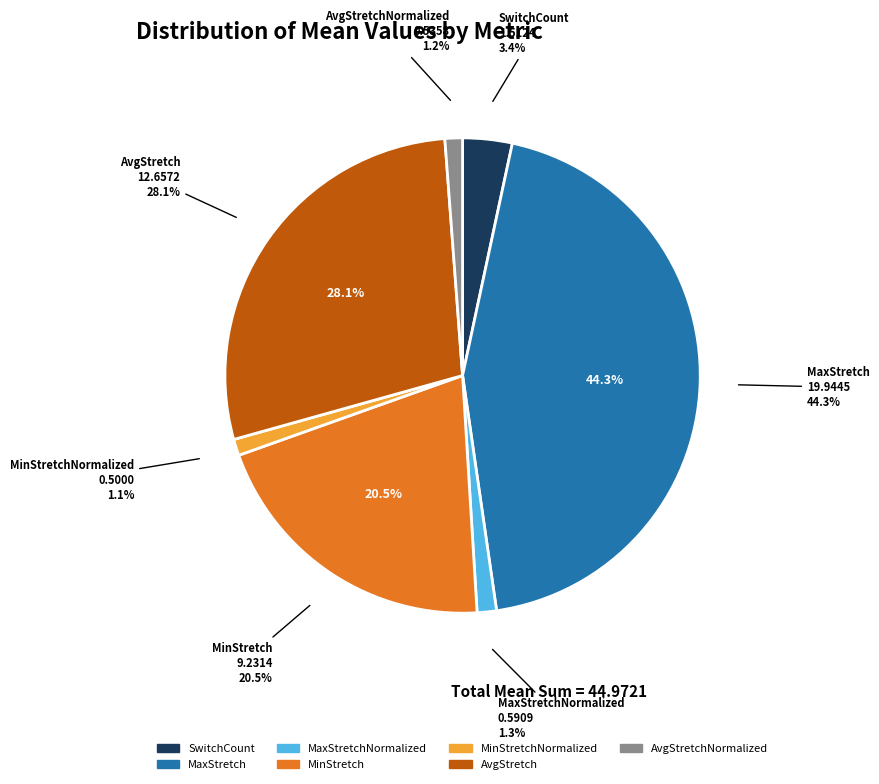

Rank the categories by value from highest to lowest.

MaxStretch, AvgStretch, MinStretch, SwitchCount, MaxStretchNormalized, AvgStretchNormalized, MinStretchNormalized